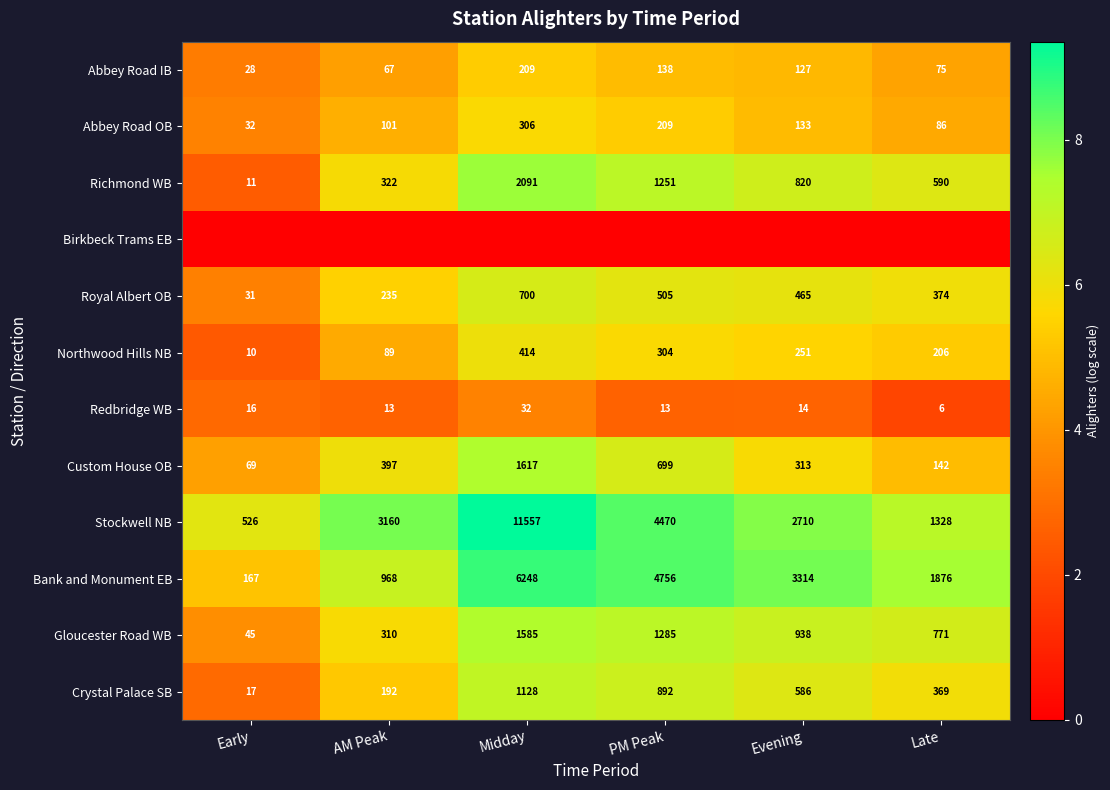

Rank the categories by Bank and Monument EB value from highest to lowest.

Midday, PM Peak, Evening, Late, AM Peak, Early